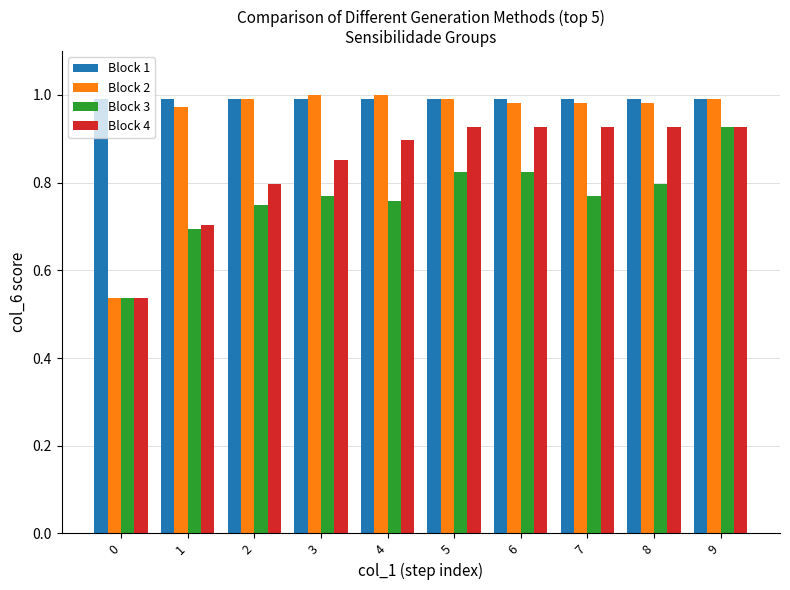

Is it true that Block 2 equals 1.6 at 7?

False